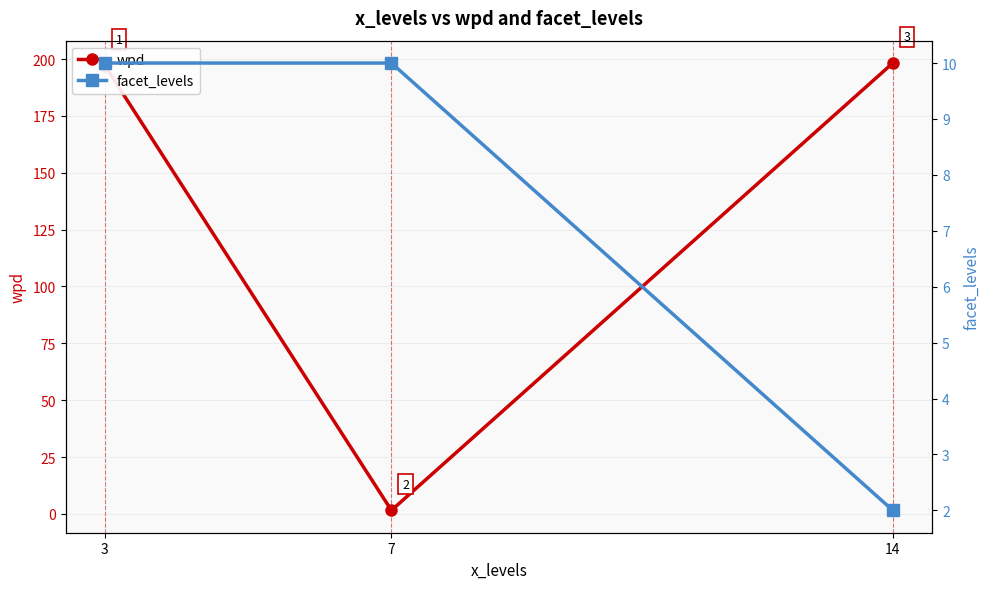

Rank the series by their average value, from lowest to highest.

facet_levels, wpd